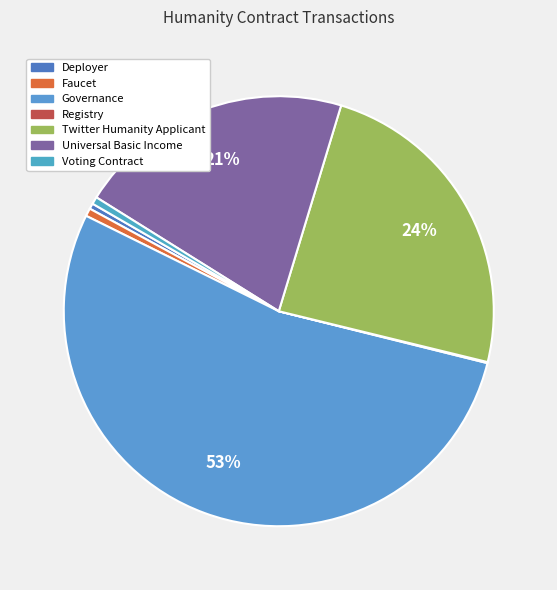

How many slices are in this pie chart?

7